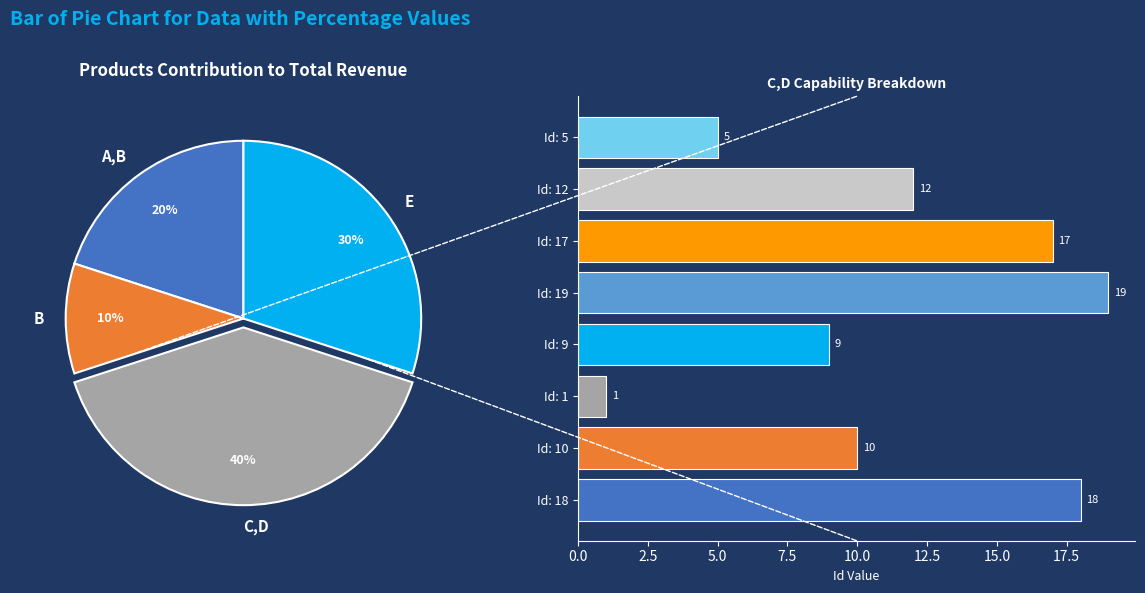

To the nearest percent, what percentage of the pie is Id: 18?

20%